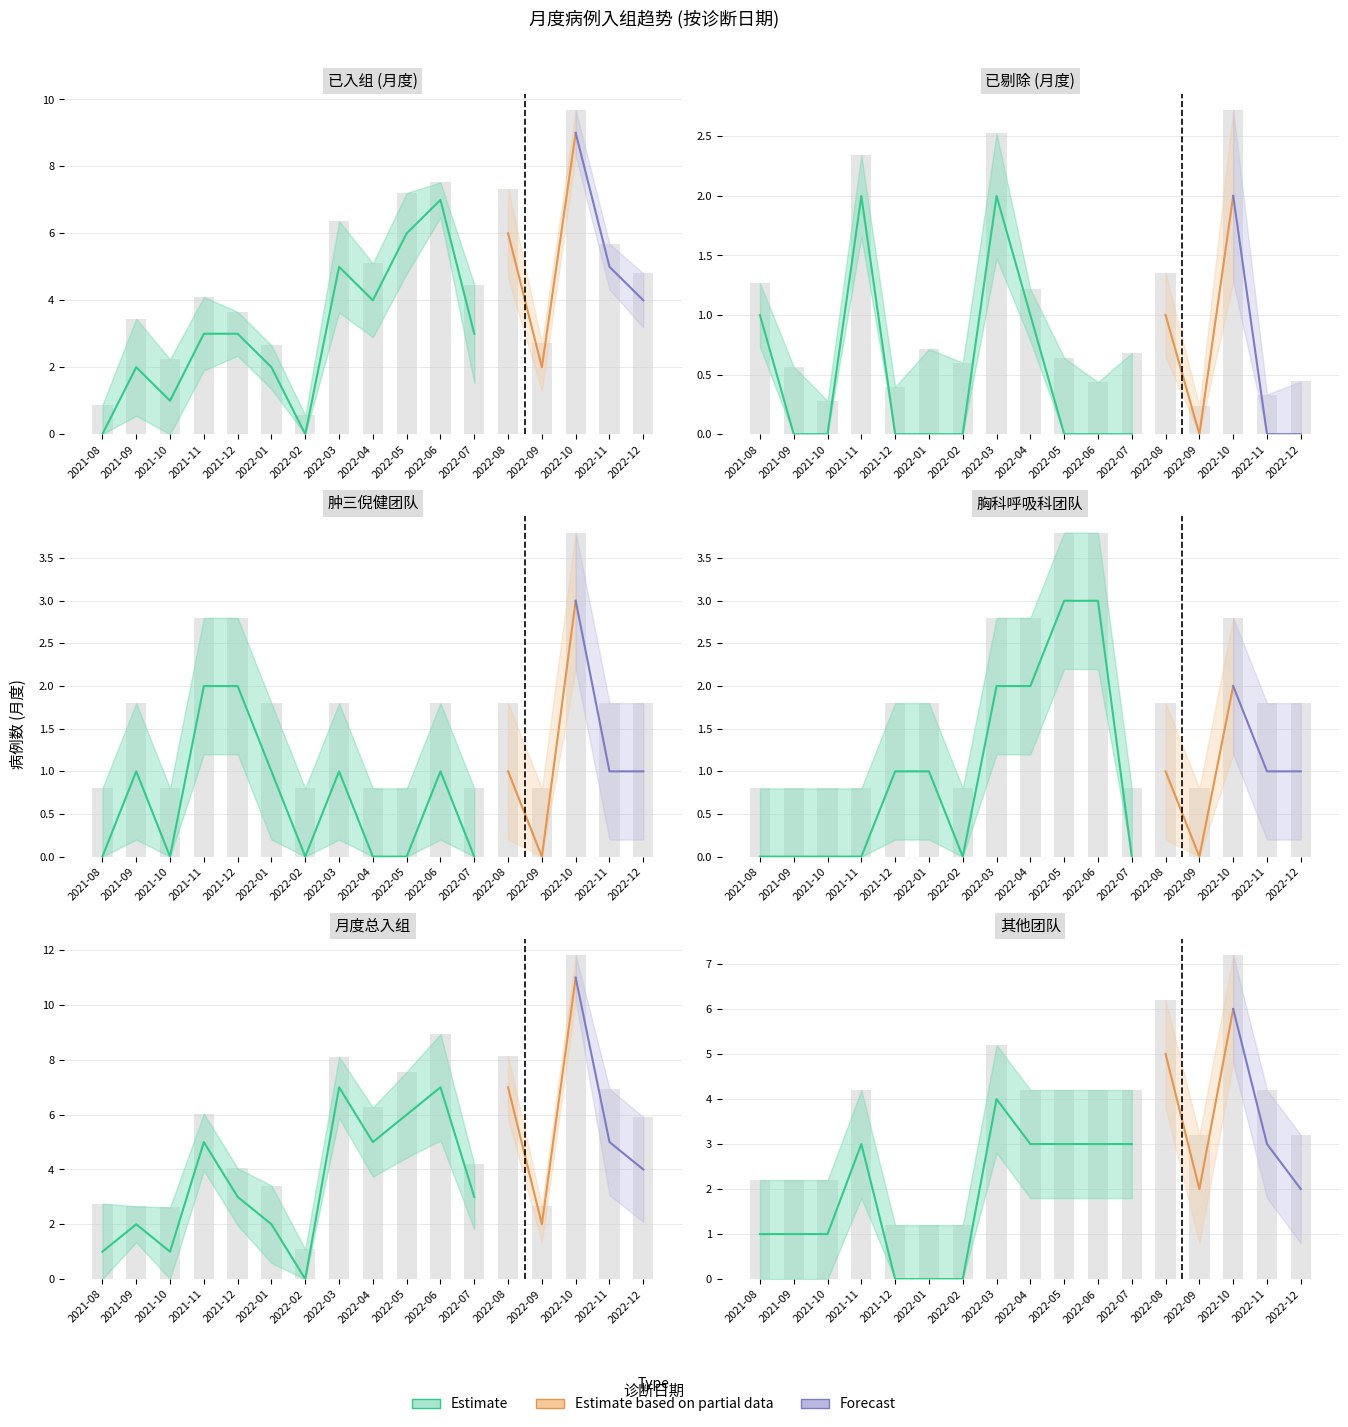

How many groups of bars are there?

17